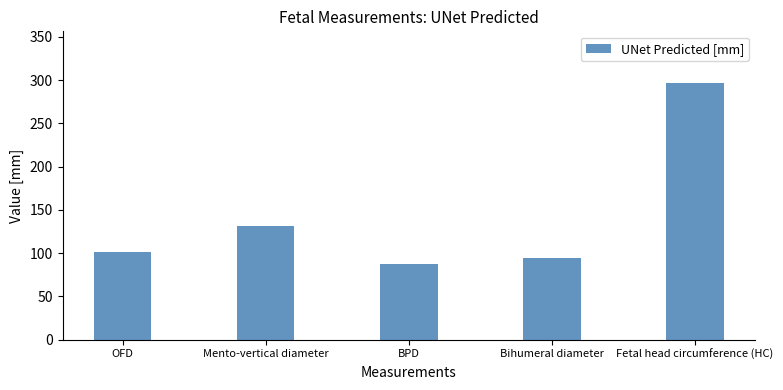

Is it true that the value at Mento-vertical diameter is 176.7?

False